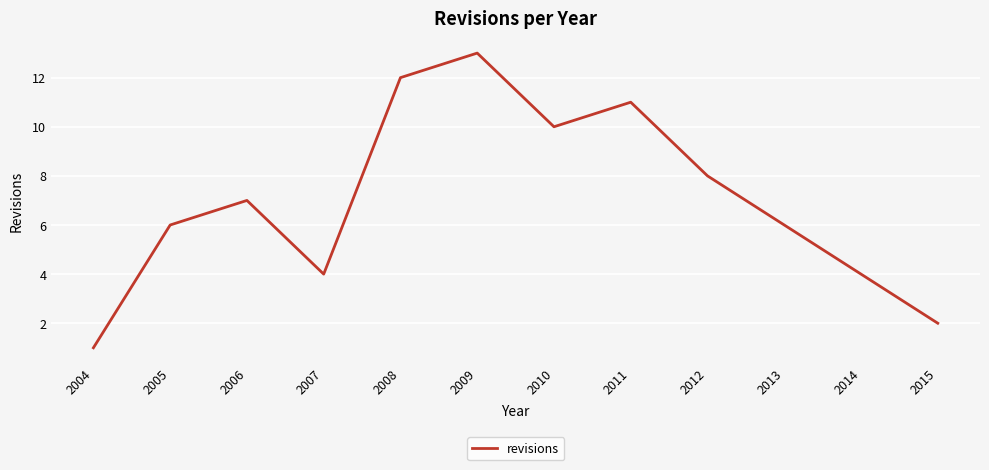

Reading left to right, list all the values displayed in this chart.

2004=1	2005=6	2006=7	2007=4	2008=12	2009=13	2010=10	2011=11	2012=8	2013=6	2014=4	2015=2